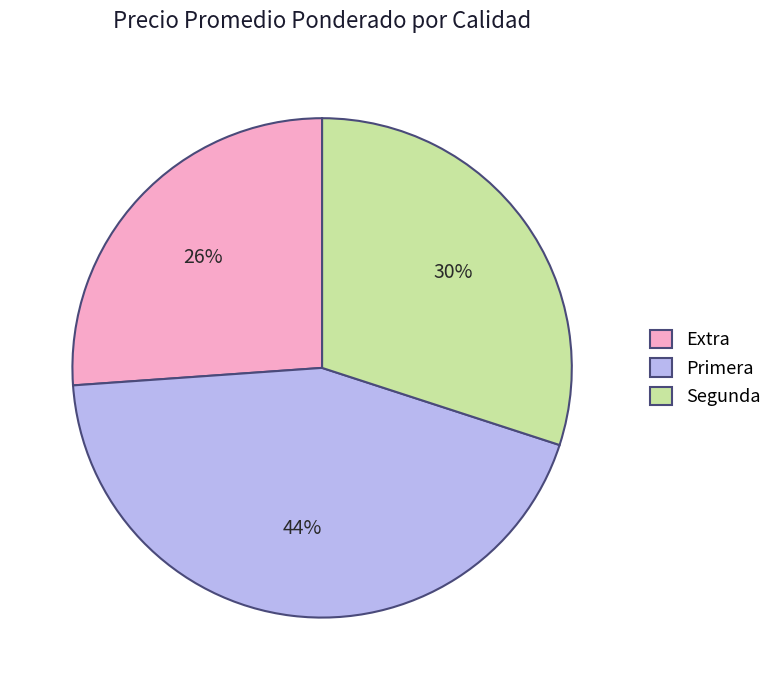

Between Primera and Extra, which is larger?

Primera